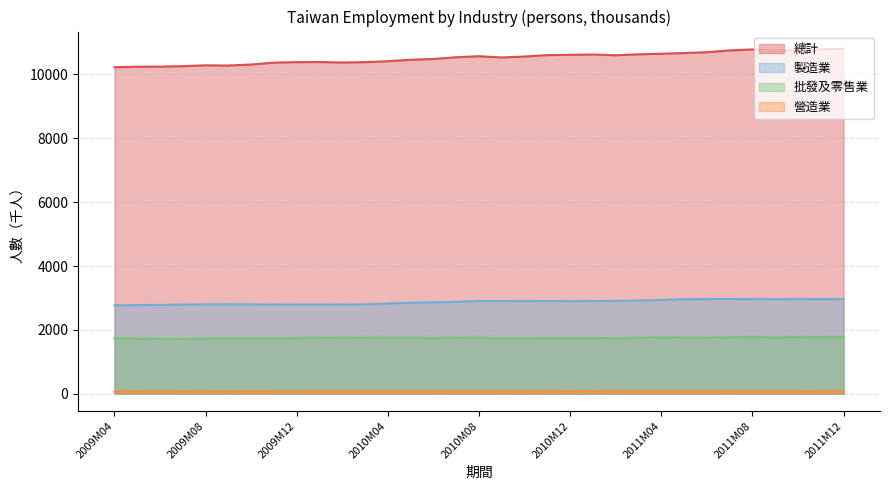

Does the chart display data point markers on the line(s)?

No